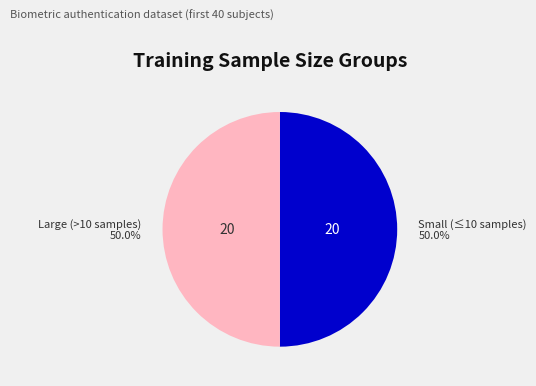

How many segments does this pie chart have?

2